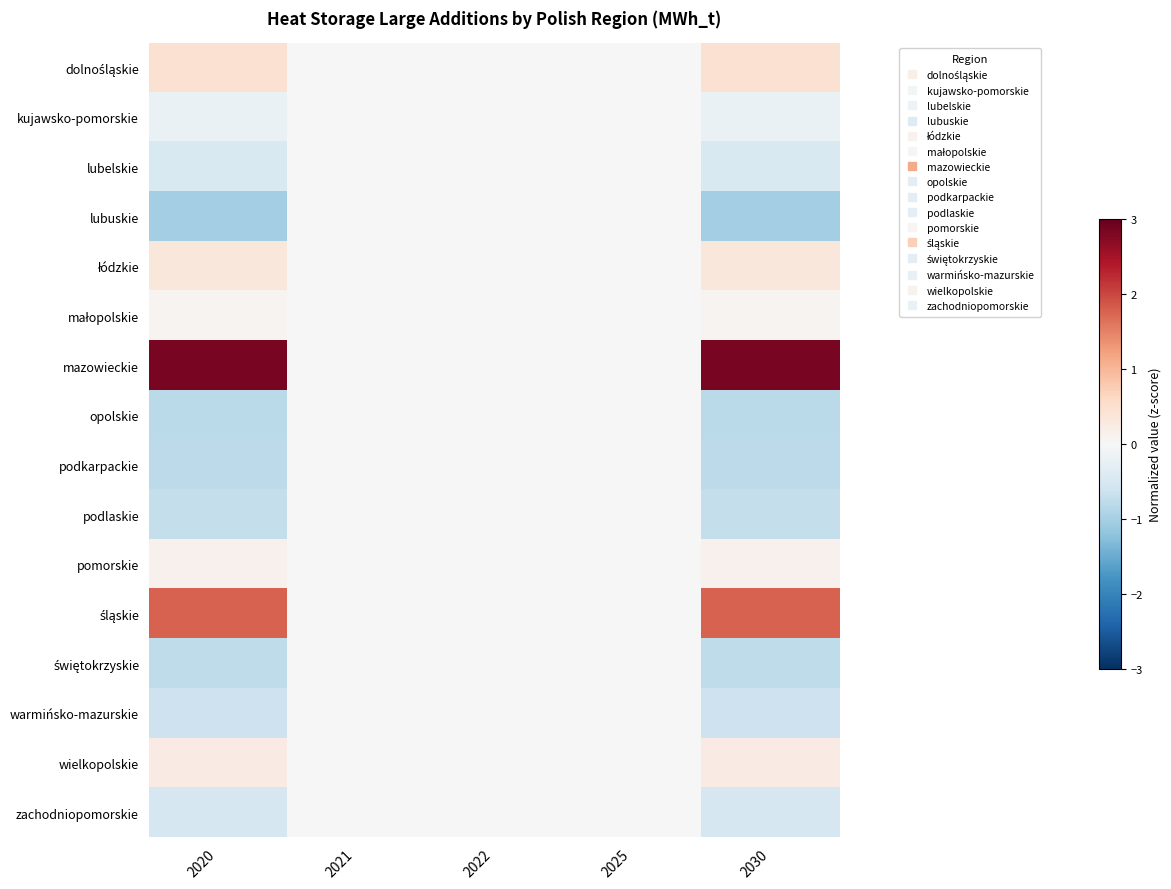

At how many categories does at least one series exceed 0?

2